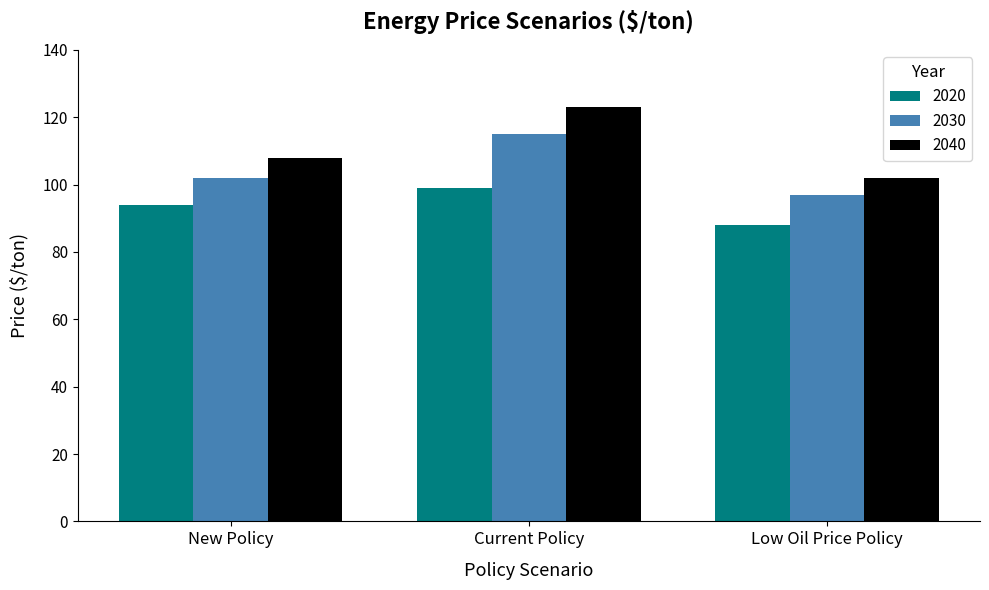

Is it true that 2030 equals 97 at Low Oil Price Policy?

True